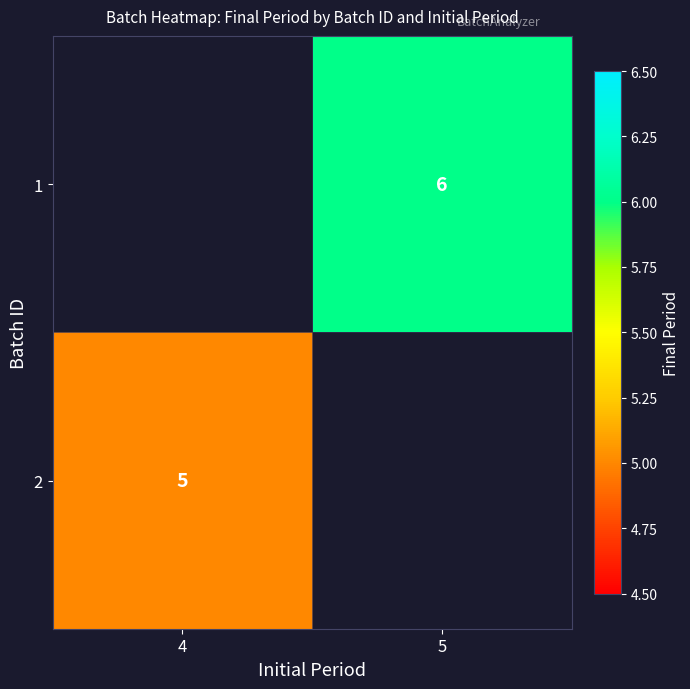

Is it true that 1 equals 6 at 5?

True